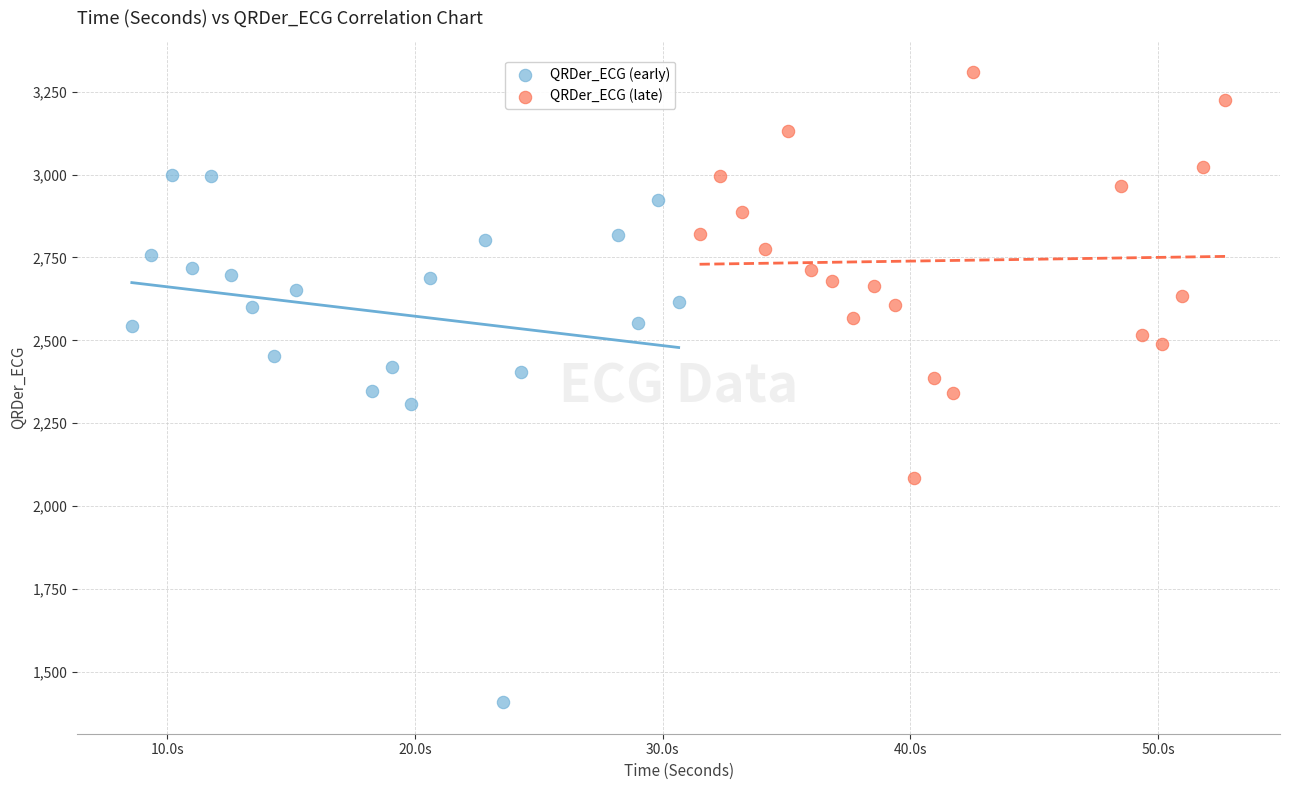

Which series reaches the minimum Y coordinate?

QRDer_ECG (early)